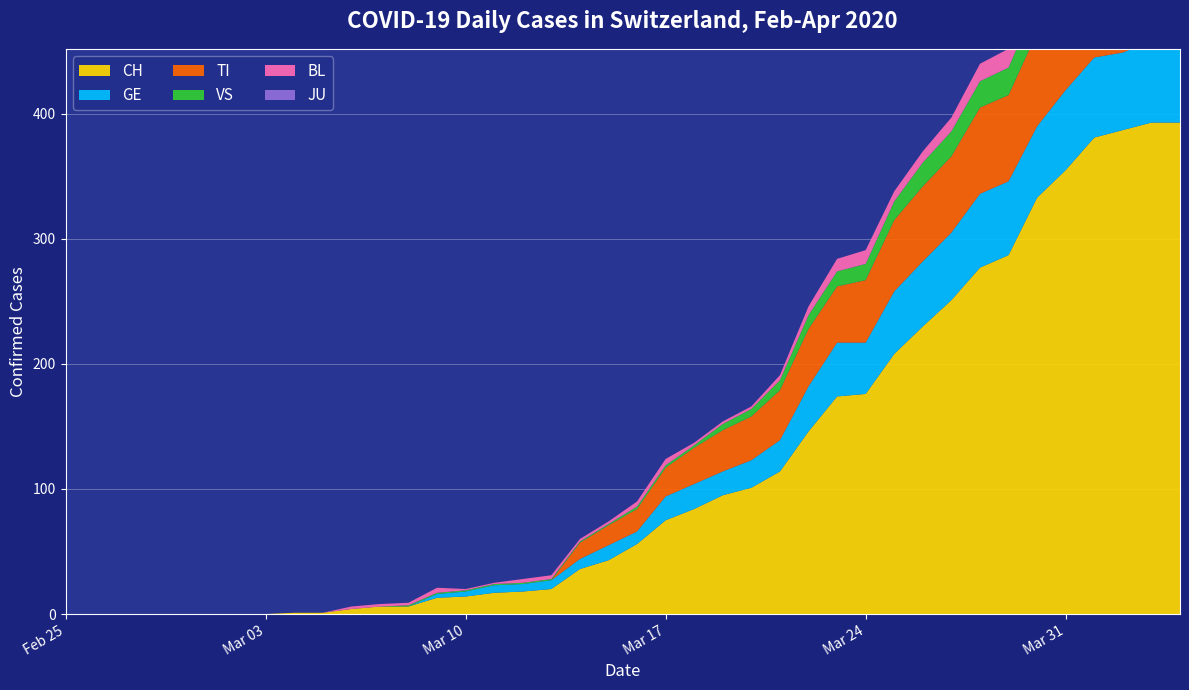

Reading right to left, extract all data points from this chart.

CH: 2020-04-04=393	2020-04-03=393	2020-04-02=387	2020-04-01=381	2020-03-31=355	2020-03-30=333	2020-03-29=287	2020-03-28=277	2020-03-27=251	2020-03-26=230	2020-03-25=208	2020-03-24=176	2020-03-23=174	2020-03-22=146	2020-03-21=114	2020-03-20=101	2020-03-19=95	2020-03-18=84	2020-03-17=75	2020-03-16=56	2020-03-15=43	2020-03-14=36	2020-03-13=20	2020-03-12=18	2020-03-11=17	2020-03-10=14	2020-03-09=13	2020-03-08=6	2020-03-07=6	2020-03-06=4	2020-03-05=1	2020-03-04=1	2020-03-03=0	2020-03-02=0	2020-03-01=0	2020-02-29=0	2020-02-28=0	2020-02-27=0	2020-02-26=0	2020-02-25=0
GE: 2020-04-04=61	2020-04-03=65	2020-04-02=62	2020-04-01=64	2020-03-31=64	2020-03-30=57	2020-03-29=59	2020-03-28=59	2020-03-27=54	2020-03-26=52	2020-03-25=50	2020-03-24=41	2020-03-23=43	2020-03-22=36	2020-03-21=25	2020-03-20=22	2020-03-19=19	2020-03-18=20	2020-03-17=19	2020-03-16=10	2020-03-15=12	2020-03-14=8	2020-03-13=7	2020-03-12=6	2020-03-11=6	2020-03-10=4	2020-03-09=3	2020-03-08=0	2020-03-07=0	2020-03-06=0	2020-03-05=0	2020-03-04=0	2020-03-03=0	2020-03-02=0	2020-03-01=0	2020-02-29=0	2020-02-28=0	2020-02-27=0	2020-02-26=0	2020-02-25=0
TI: 2020-04-04=72	2020-04-03=75	2020-04-02=75	2020-04-01=76	2020-03-31=74	2020-03-30=75	2020-03-29=69	2020-03-28=69	2020-03-27=61	2020-03-26=60	2020-03-25=57	2020-03-24=50	2020-03-23=45	2020-03-22=46	2020-03-21=40	2020-03-20=35	2020-03-19=33	2020-03-18=29	2020-03-17=23	2020-03-16=18	2020-03-15=16	2020-03-14=13	2020-03-13=0	2020-03-12=0	2020-03-11=0	2020-03-10=0	2020-03-09=0	2020-03-08=0	2020-03-07=0	2020-03-06=0	2020-03-05=0	2020-03-04=0	2020-03-03=0	2020-03-02=0	2020-03-01=0	2020-02-29=0	2020-02-28=0	2020-02-27=0	2020-02-26=0	2020-02-25=0
VS: 2020-04-04=28	2020-04-03=26	2020-04-02=28	2020-04-01=26	2020-03-31=24	2020-03-30=25	2020-03-29=22	2020-03-28=21	2020-03-27=20	2020-03-26=19	2020-03-25=15	2020-03-24=13	2020-03-23=12	2020-03-22=11	2020-03-21=8	2020-03-20=6	2020-03-19=5	2020-03-18=2	2020-03-17=2	2020-03-16=2	2020-03-15=1	2020-03-14=1	2020-03-13=1	2020-03-12=1	2020-03-11=1	2020-03-10=1	2020-03-09=1	2020-03-08=1	2020-03-07=0	2020-03-06=0	2020-03-05=0	2020-03-04=0	2020-03-03=0	2020-03-02=0	2020-03-01=0	2020-02-29=0	2020-02-28=0	2020-02-27=0	2020-02-26=0	2020-02-25=0
BL: 2020-04-04=19	2020-04-03=18	2020-04-02=18	2020-04-01=17	2020-03-31=18	2020-03-30=17	2020-03-29=15	2020-03-28=14	2020-03-27=11	2020-03-26=9	2020-03-25=8	2020-03-24=11	2020-03-23=10	2020-03-22=7	2020-03-21=4	2020-03-20=2	2020-03-19=2	2020-03-18=2	2020-03-17=5	2020-03-16=4	2020-03-15=2	2020-03-14=2	2020-03-13=3	2020-03-12=3	2020-03-11=1	2020-03-10=1	2020-03-09=4	2020-03-08=2	2020-03-07=2	2020-03-06=2	2020-03-05=0	2020-03-04=0	2020-03-03=0	2020-03-02=0	2020-03-01=0	2020-02-29=0	2020-02-28=0	2020-02-27=0	2020-02-26=0	2020-02-25=0
JU: 2020-04-04=0	2020-04-03=0	2020-04-02=0	2020-04-01=0	2020-03-31=0	2020-03-30=0	2020-03-29=0	2020-03-28=0	2020-03-27=0	2020-03-26=0	2020-03-25=0	2020-03-24=0	2020-03-23=0	2020-03-22=0	2020-03-21=0	2020-03-20=0	2020-03-19=0	2020-03-18=0	2020-03-17=0	2020-03-16=0	2020-03-15=0	2020-03-14=0	2020-03-13=0	2020-03-12=0	2020-03-11=0	2020-03-10=0	2020-03-09=0	2020-03-08=0	2020-03-07=0	2020-03-06=0	2020-03-05=0	2020-03-04=0	2020-03-03=0	2020-03-02=0	2020-03-01=0	2020-02-29=0	2020-02-28=0	2020-02-27=0	2020-02-26=0	2020-02-25=0